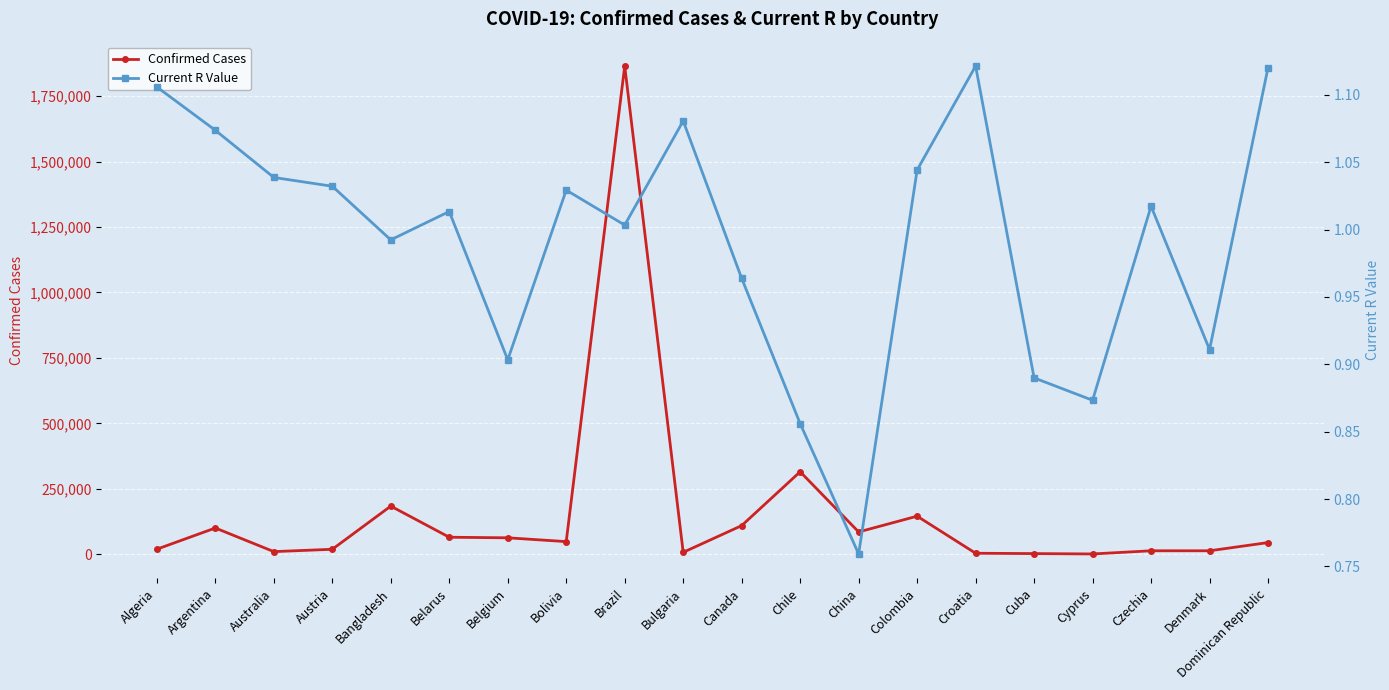

True or false: Current R Value has a value of 1.1 at Croatia.

True